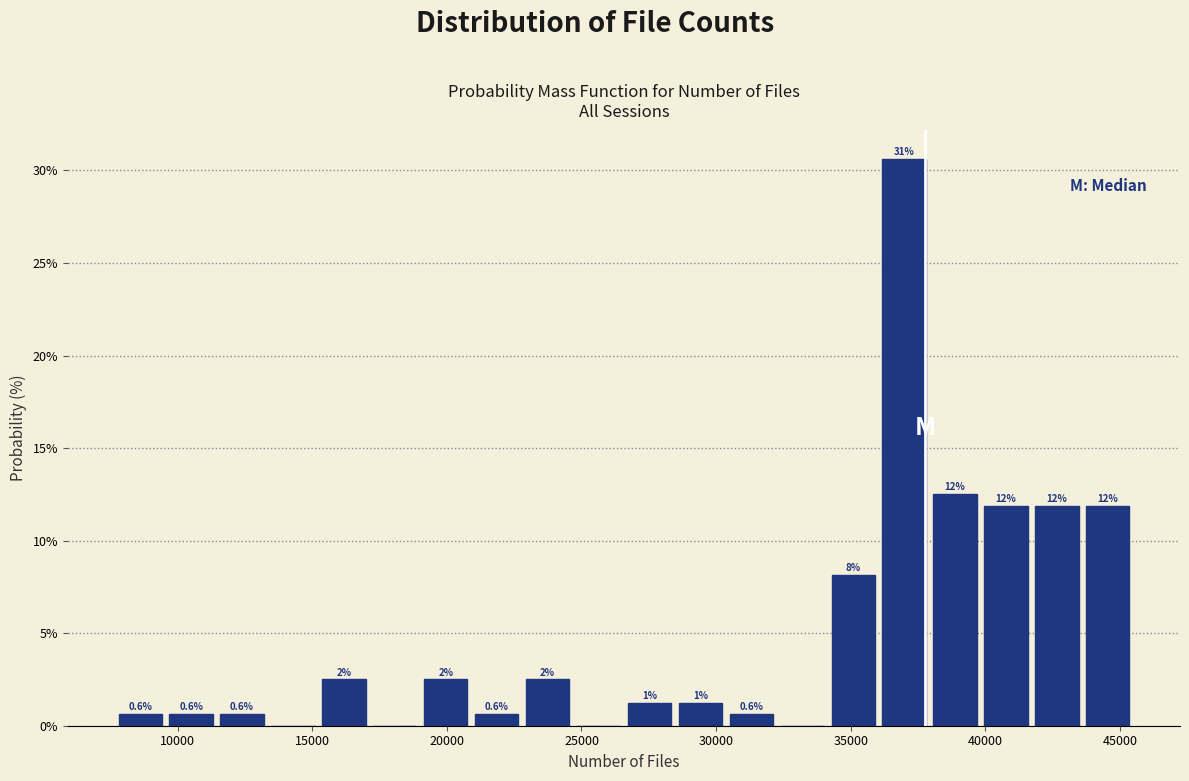

Around what value on the x-axis is the tallest bar? Give the approximate position of its centre, as read against the axis.

37000